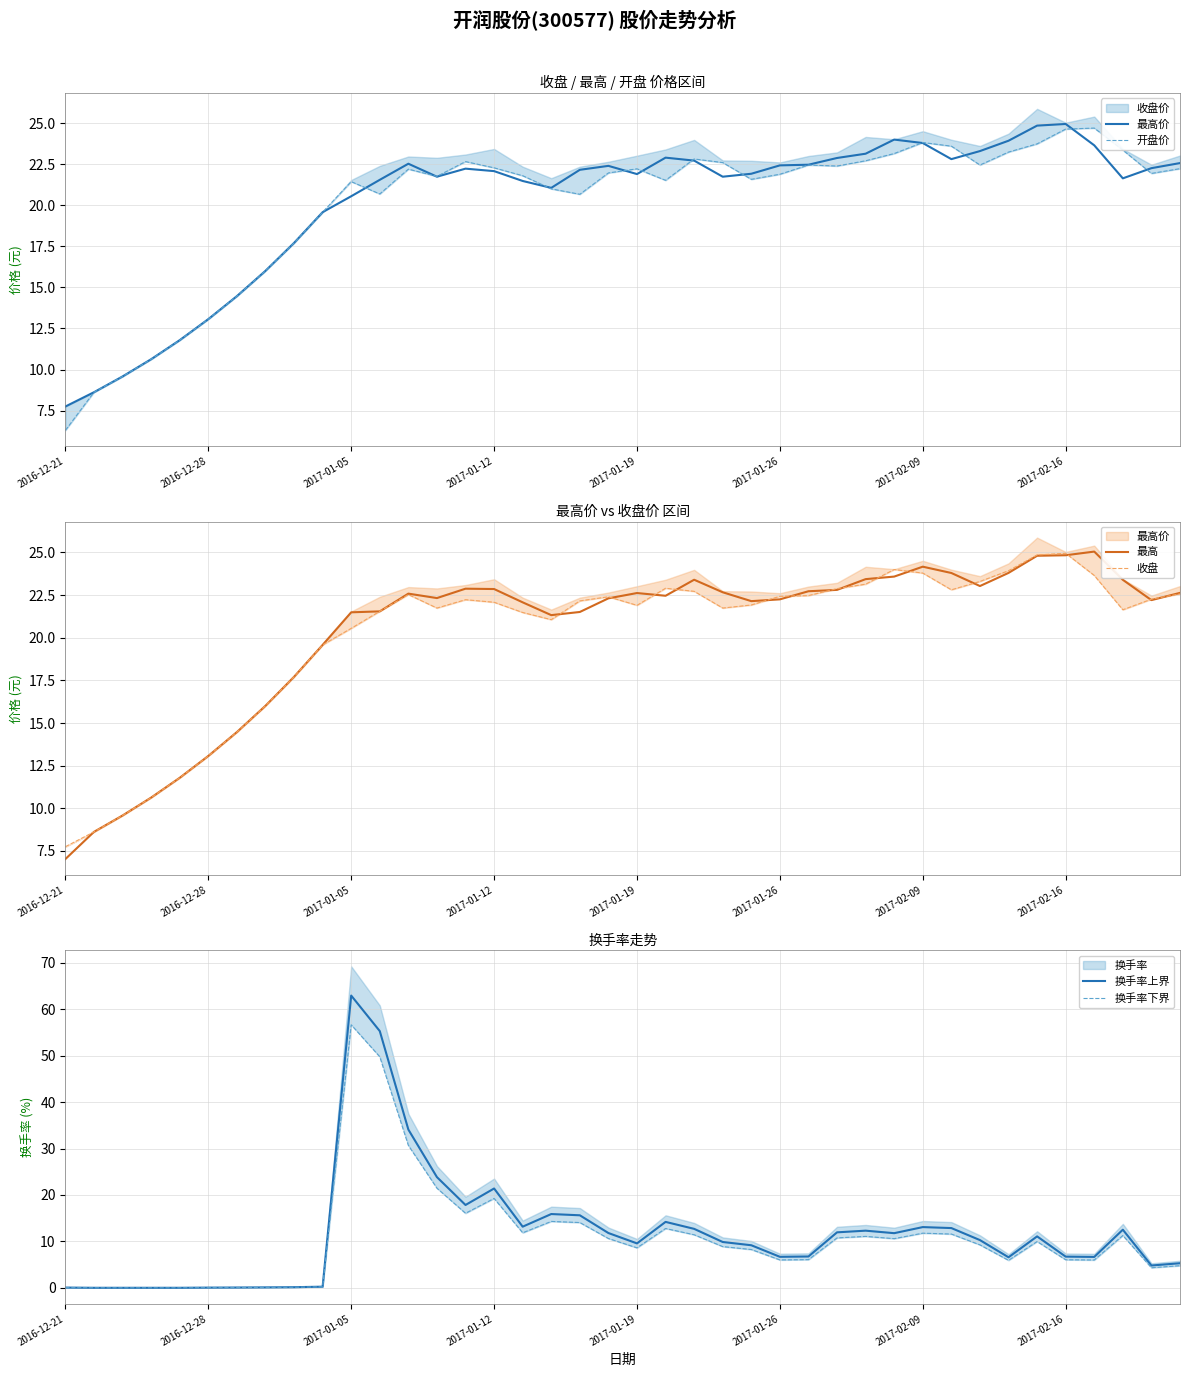

What is the lowest value of the 最高 series?

7.0